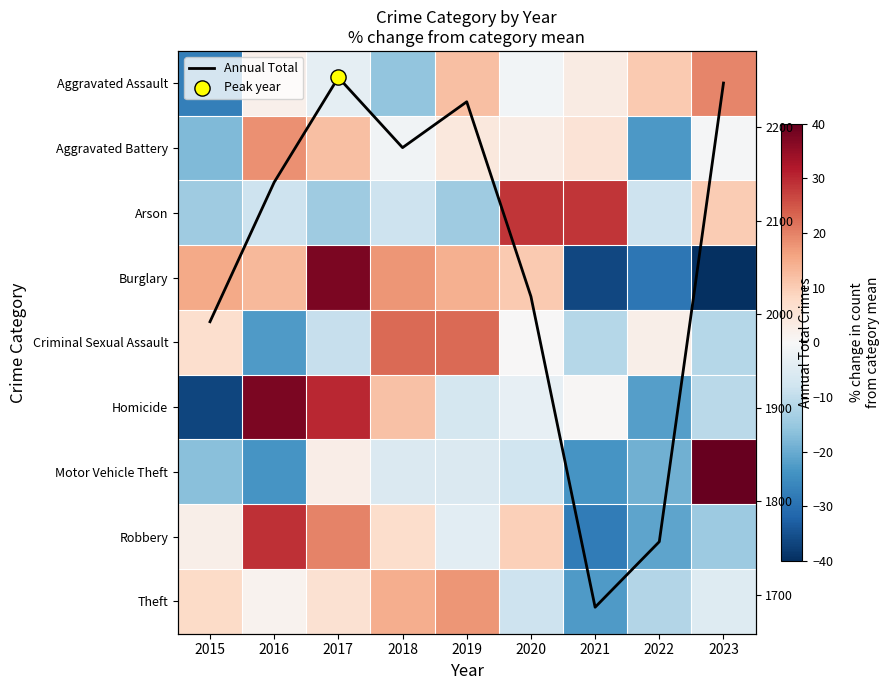

List the labels in order of Burglary value, smallest first.

2023, 2021, 2022, 2020, 2016, 2019, 2015, 2018, 2017